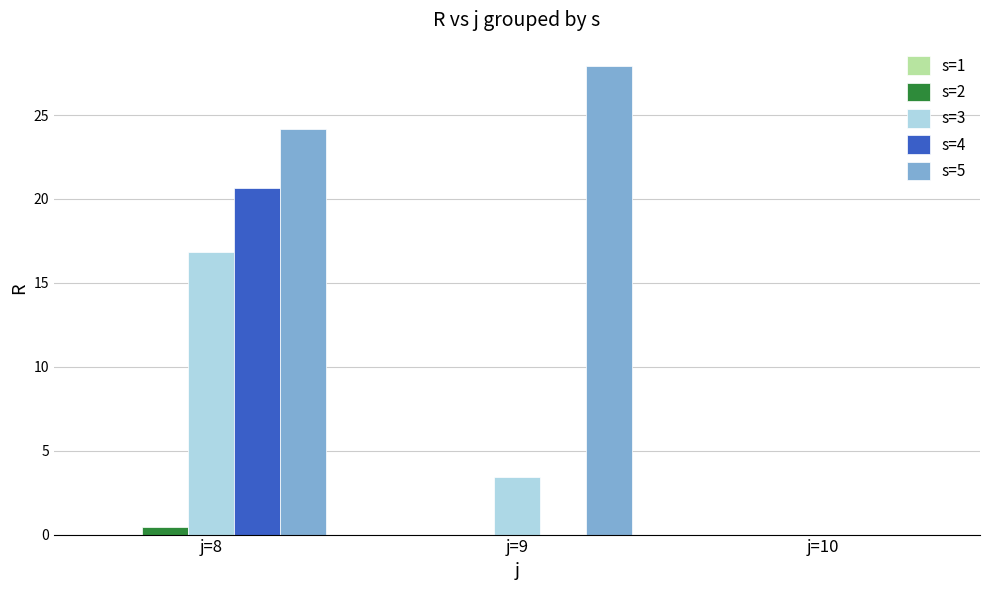

Are the bars grouped side by side (vs. stacked)?

Yes